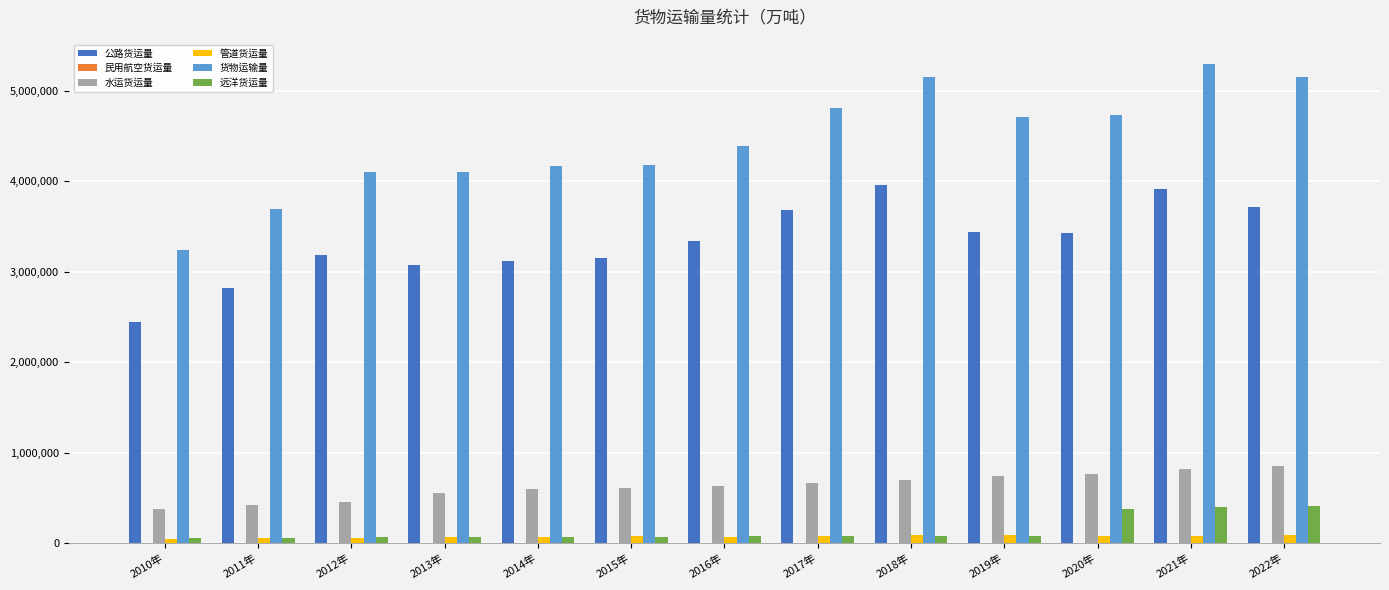

At which category does the chart reach its peak across all series?

2021年